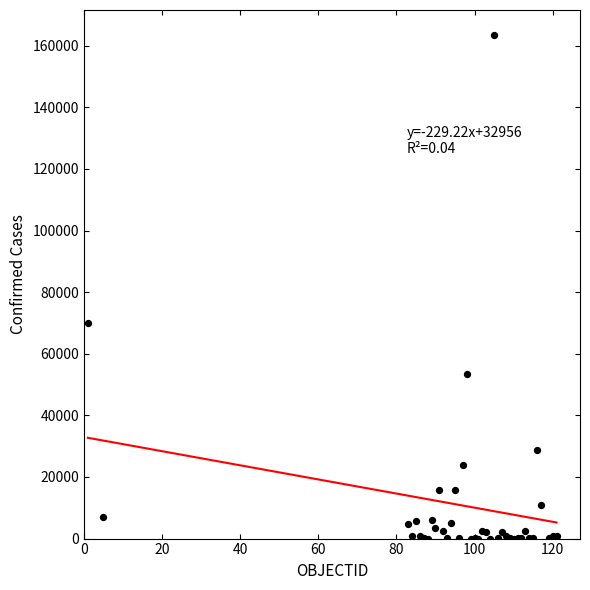

What Y value in the scatter plot is closest to 81718?

70091